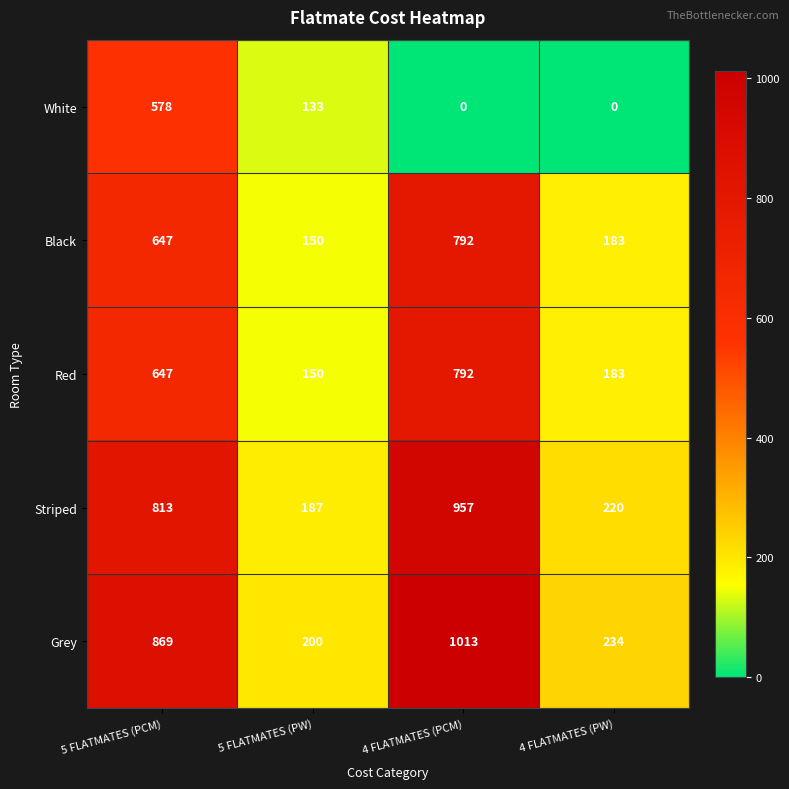

What is the total value across all series at 4 FLATMATES (PW)?

820